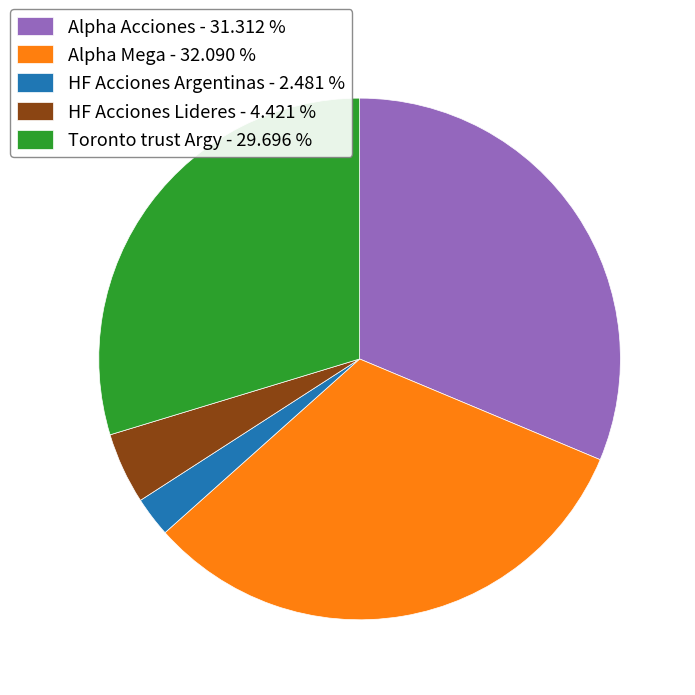

Is the sum of HF Acciones Lideres - 4.421 % and Toronto trust Argy - 29.696 % greater than half?

No